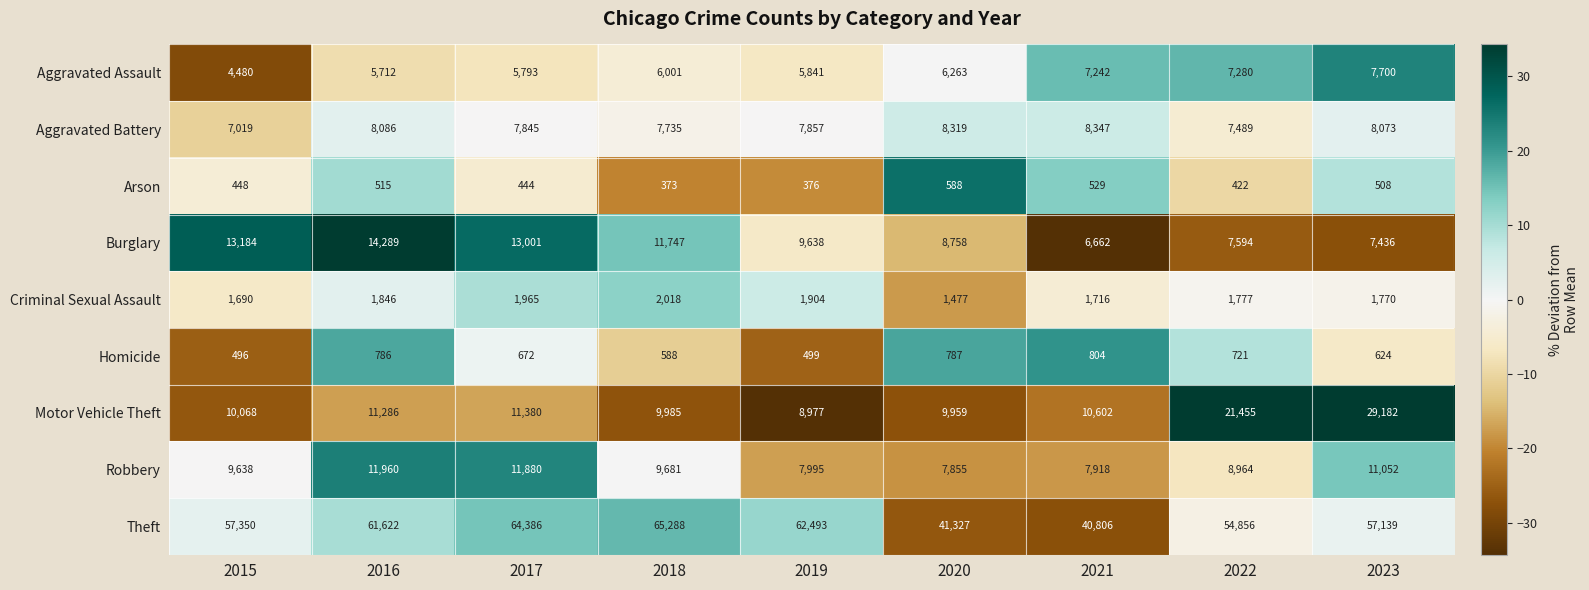

At which label does Aggravated Battery first exceed 7857?

2016